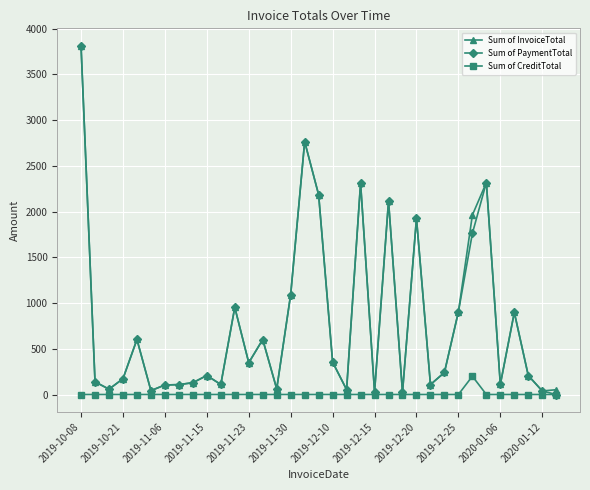

What is the maximum value shown in the chart?

3813.3